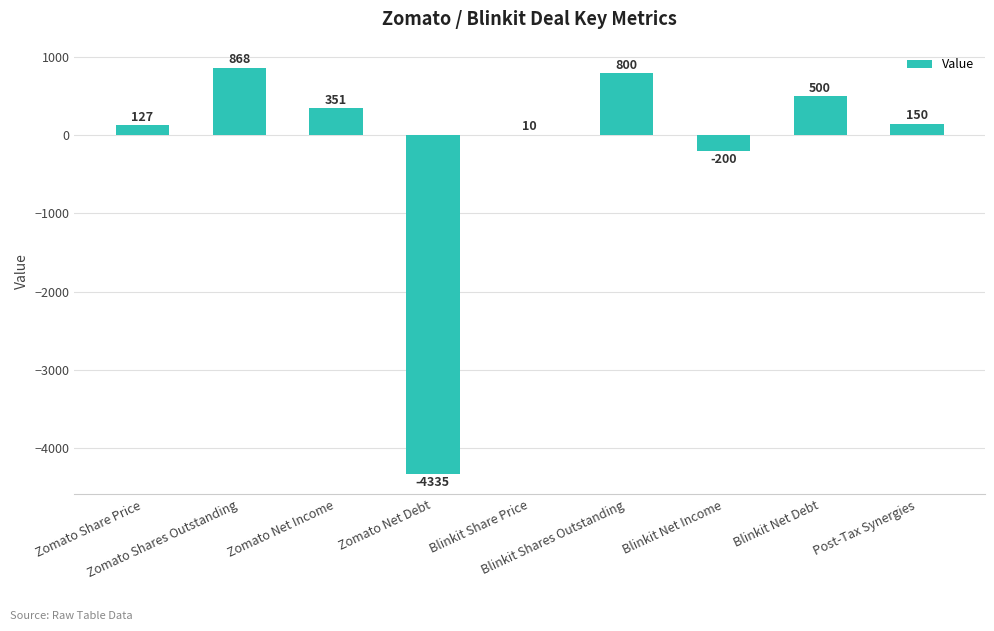

Reading left to right, what are all the values shown in this chart?

127	868	351	-4335	10	800	-200	500	150